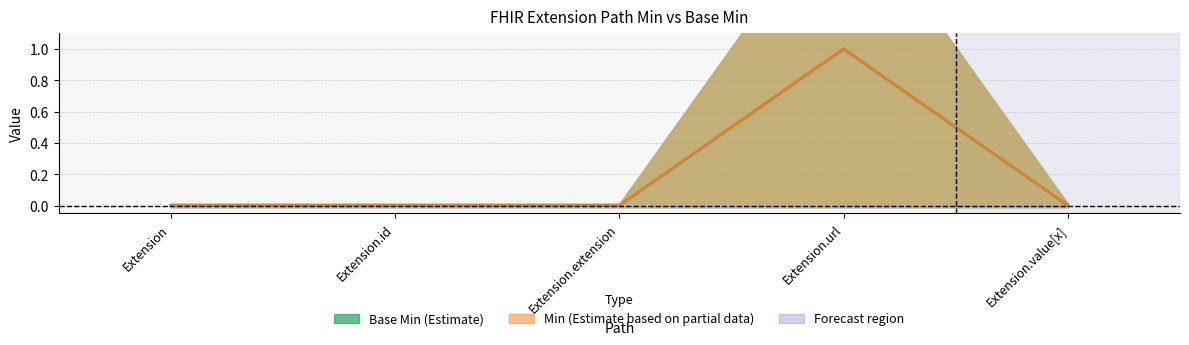

What is the difference between the maximum and minimum values in the Min series?

1